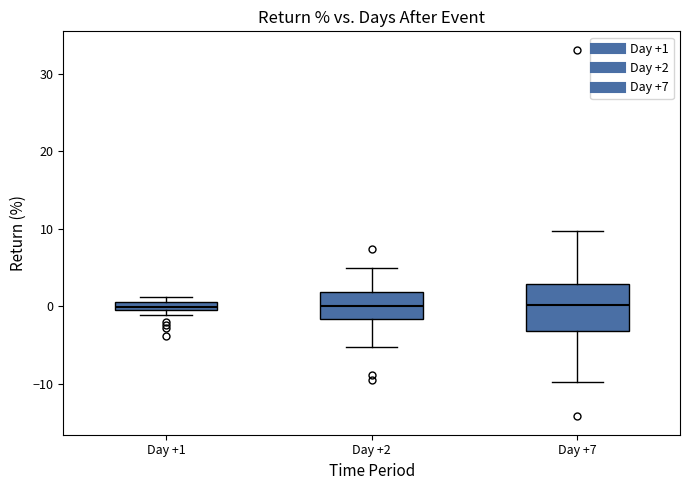

Where does the lower whisker of the box for Day +2 end on the y-axis? The values are not printed on the chart, so give them approximately, as read against the axis.

-5